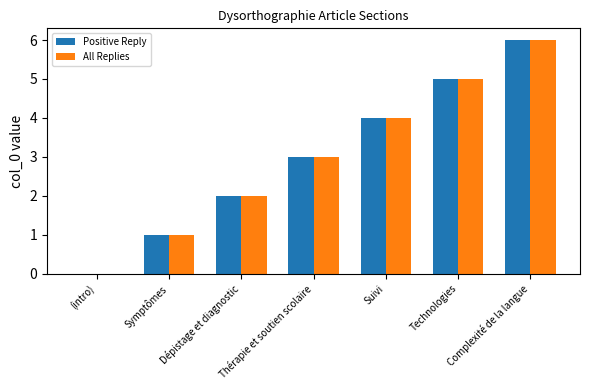

What is the average value of the All Replies series?

3